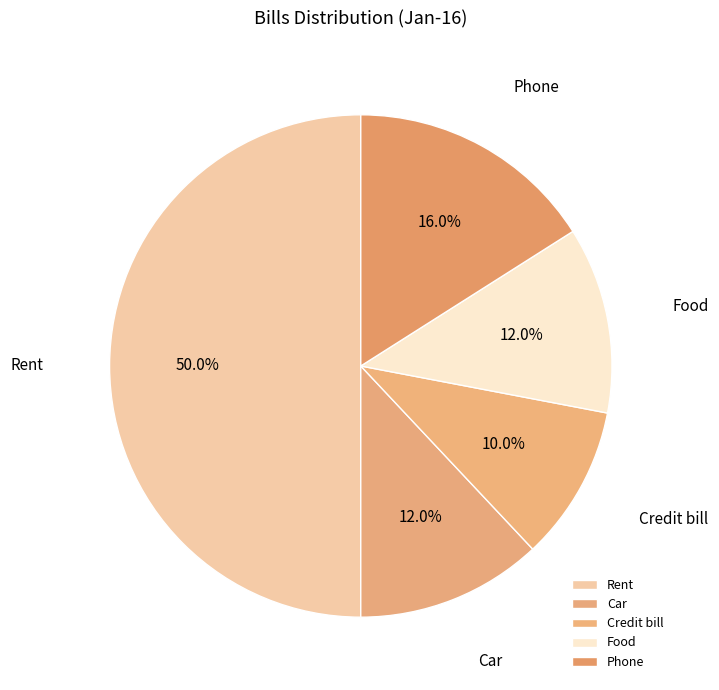

How many slices are in this pie chart?

5